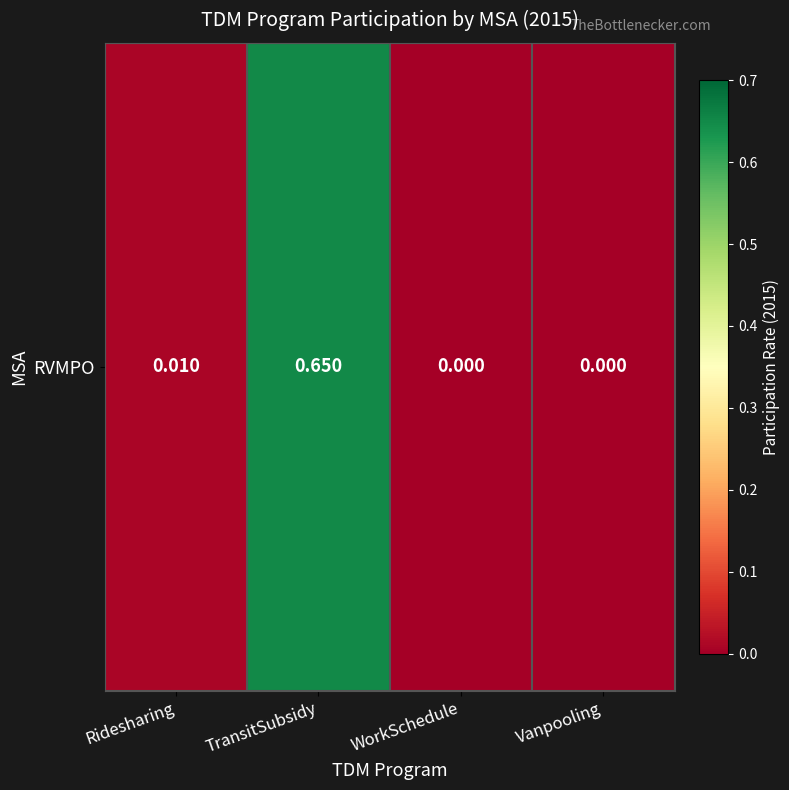

What is the average value?

0.2